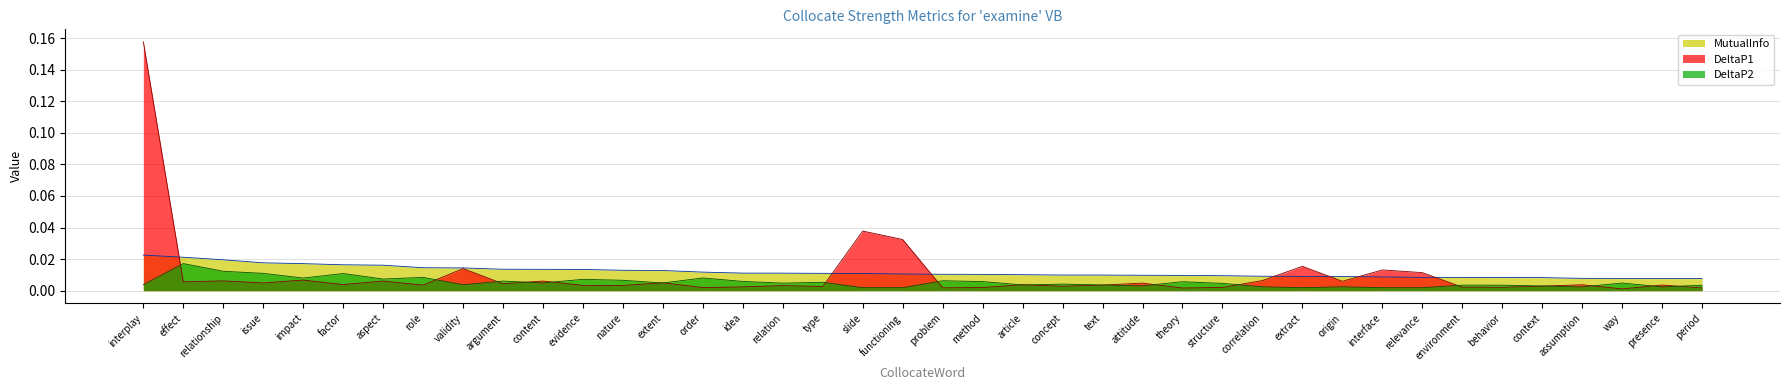

What is the label of the 10th point from the right?

origin